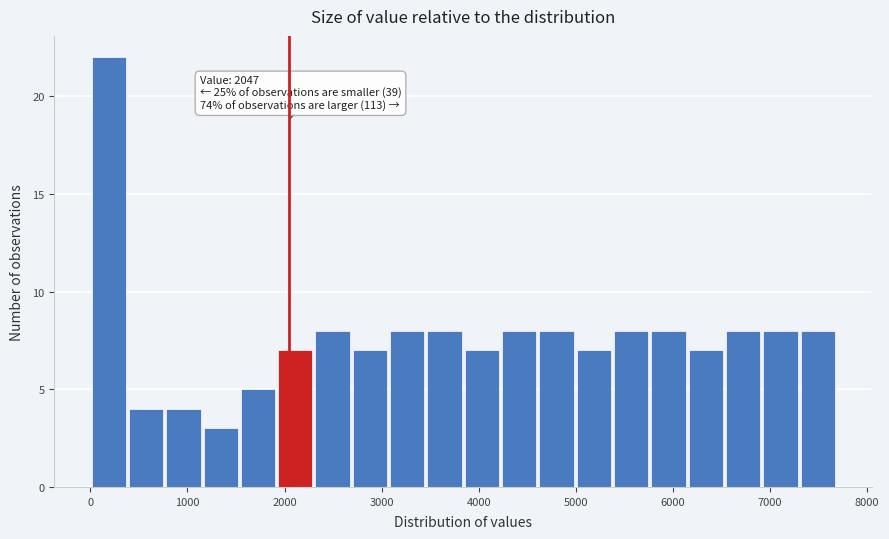

Around what value on the x-axis is the tallest bar? Give the approximate position of its centre, as read against the axis.

200